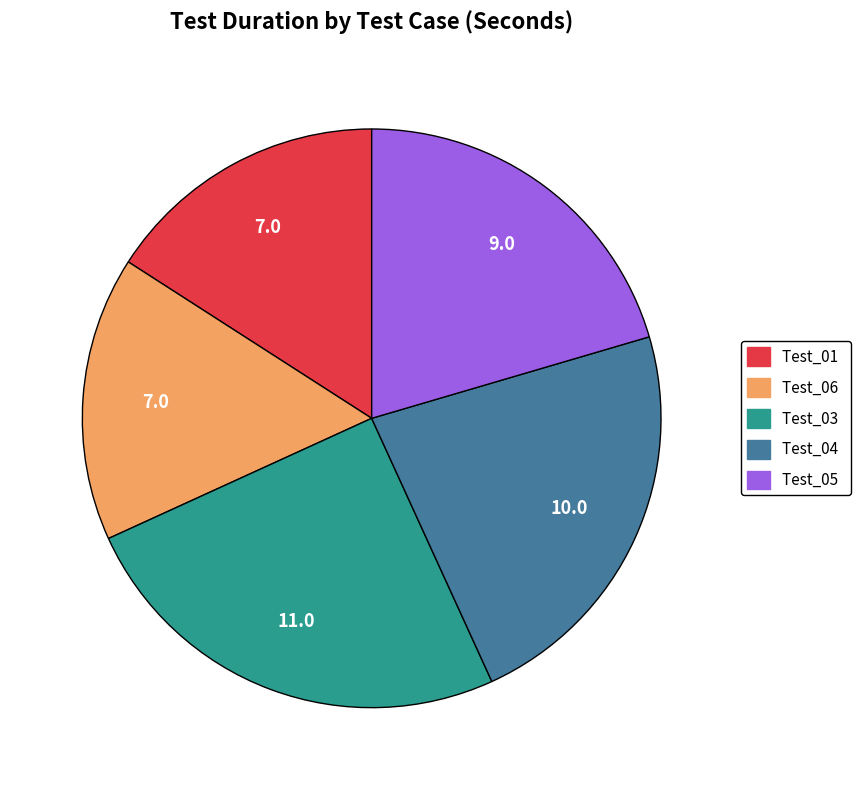

Is the sum of Test_05 and Test_04 greater than half?

No